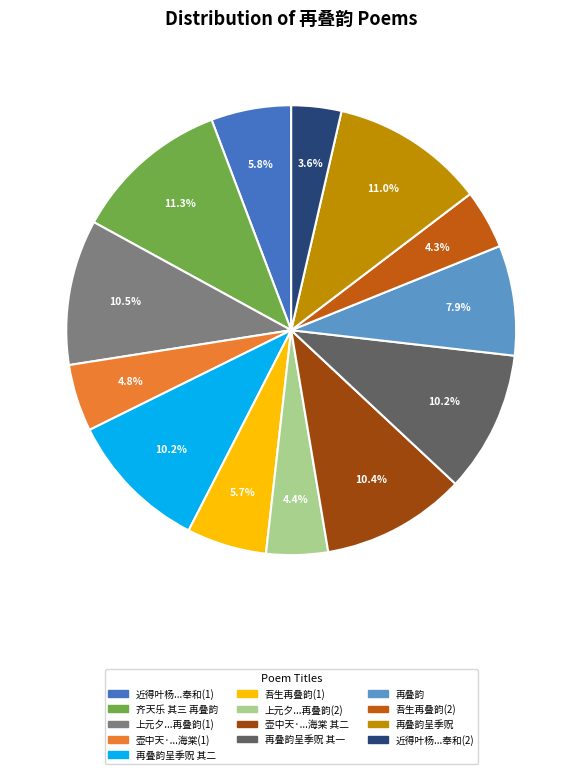

Does any single category account for the majority?

No